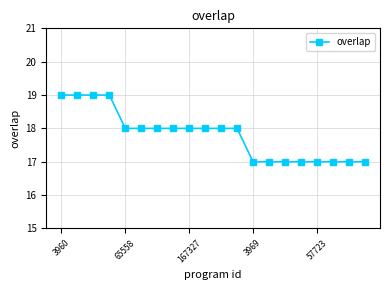

What is the value of the 1st point from the left?

19